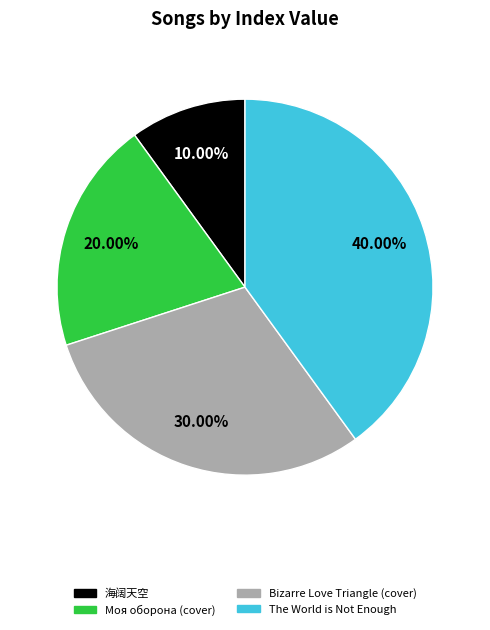

Is there any slice that represents more than half of the pie?

No